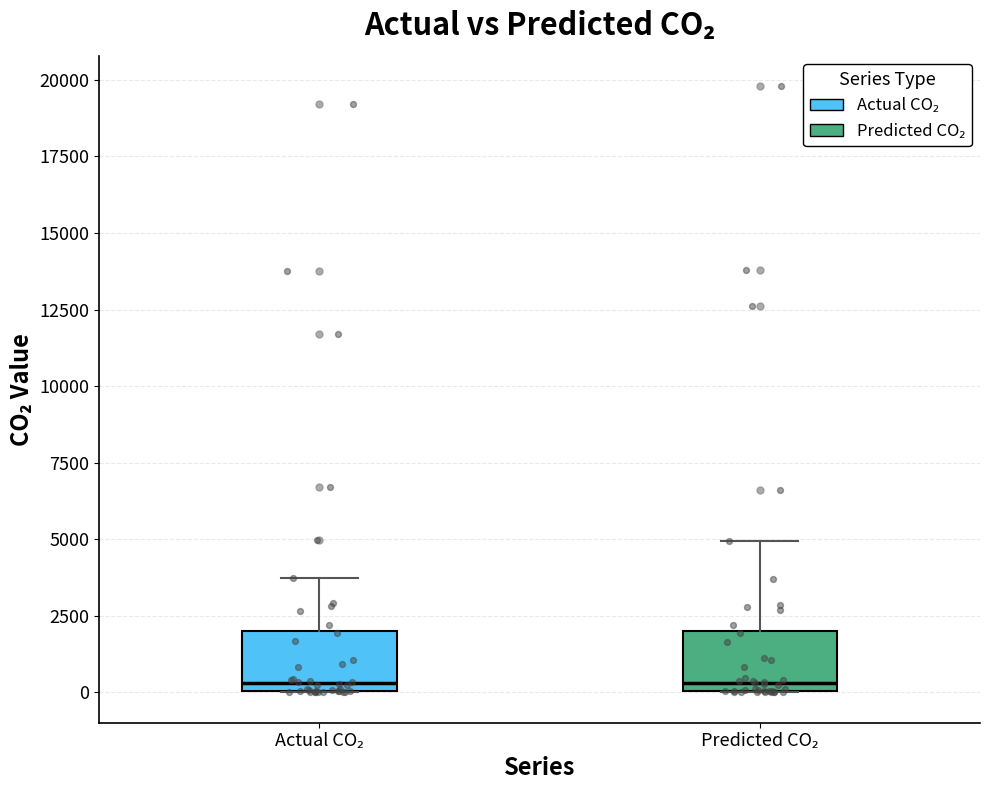

Reading left to right, read every box against the y-axis: the position of its median line, the range the box covers, and the ends of its whiskers. The values are not printed on the chart, so give them approximately, as read against the axis.

Actual CO₂: median 500, box 0 to 2000, whiskers 0 to 3500
Predicted CO₂: median 500, box 0 to 2000, whiskers 0 to 5000